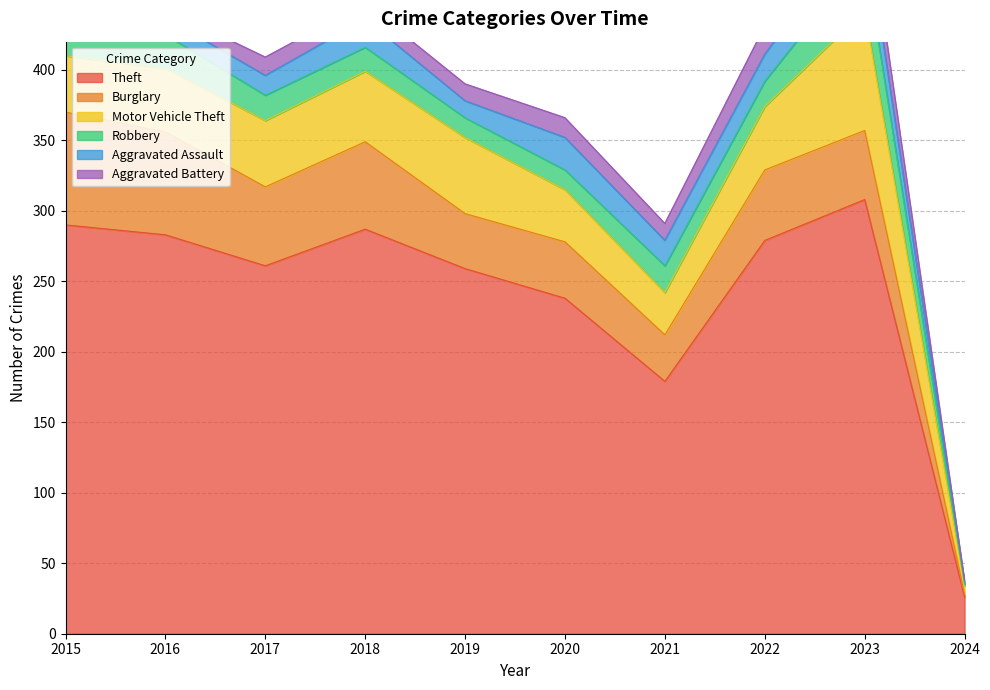

Reading left to right, what are all the values shown in this chart?

Theft: 2015=290	2016=283	2017=261	2018=287	2019=259	2020=238	2021=179	2022=279	2023=308	2024=26
Burglary: 2015=80	2016=73	2017=56	2018=62	2019=39	2020=40	2021=33	2022=50	2023=49	2024=2
Motor Vehicle Theft: 2015=40	2016=45	2017=47	2018=50	2019=54	2020=37	2021=30	2022=45	2023=85	2024=6
Robbery: 2015=24	2016=24	2017=18	2018=17	2019=14	2020=14	2021=19	2022=18	2023=39	2024=1
Aggravated Assault: 2015=11	2016=12	2017=14	2018=20	2019=12	2020=23	2021=18	2022=19	2023=26	2024=2
Aggravated Battery: 2015=8	2016=6	2017=13	2018=11	2019=12	2020=14	2021=12	2022=20	2023=23	2024=1